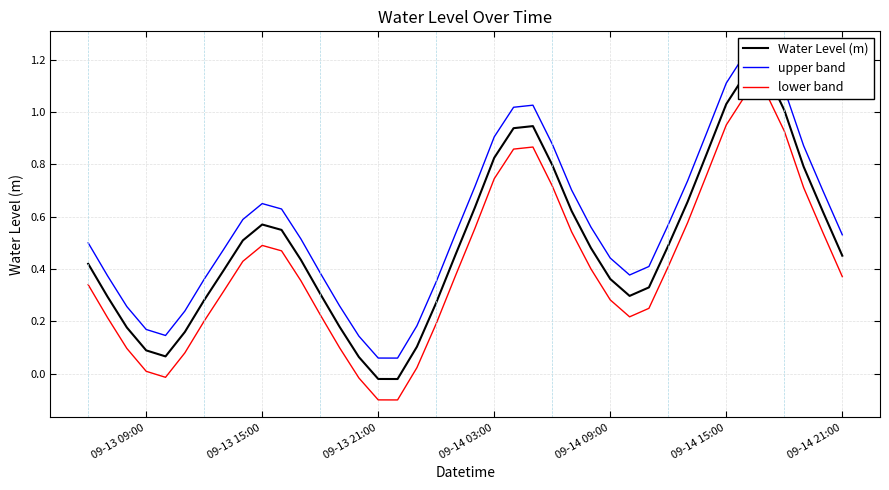

True or false: lower band and upper band intersect in this chart.

False